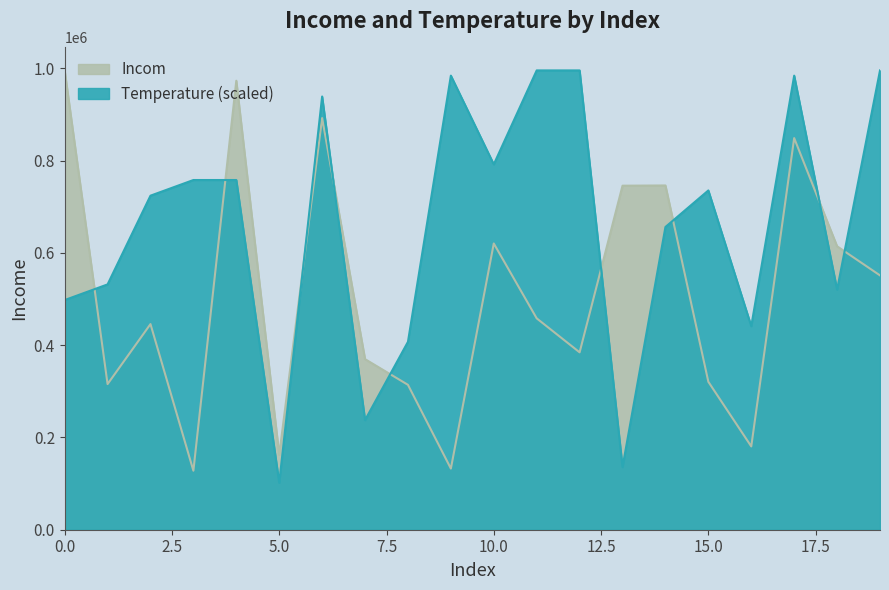

At 0, list the series in order from largest to smallest.

Incom, Temperature